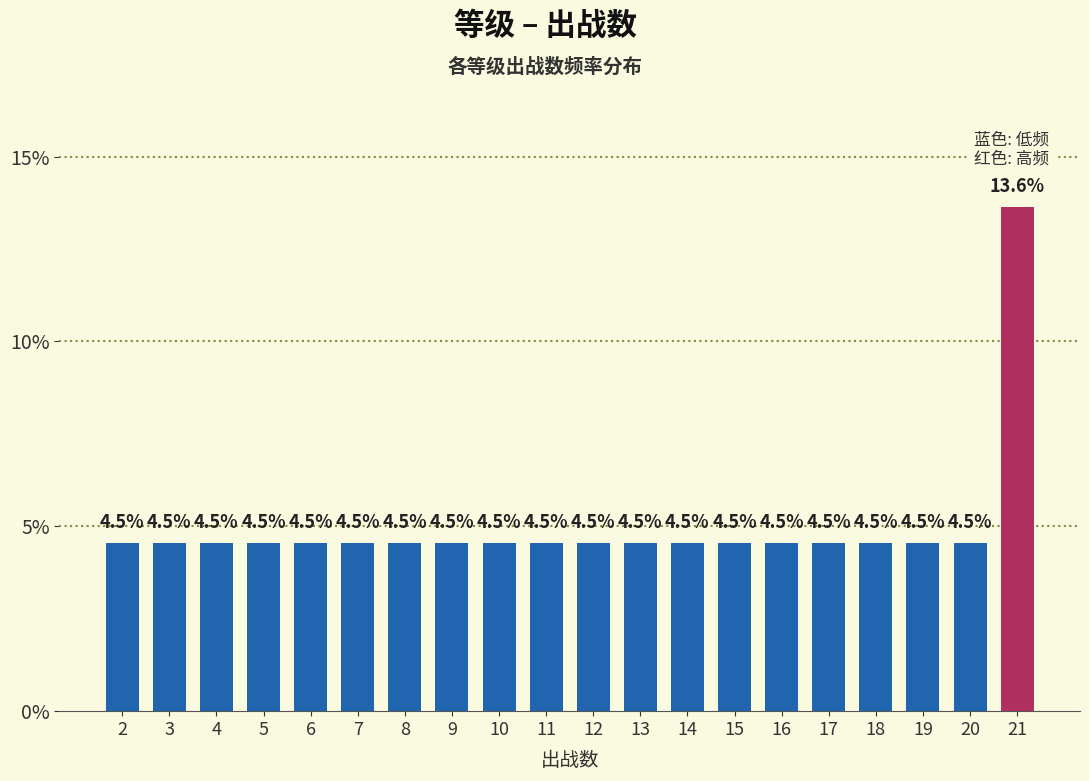

Reading left to right, what are all the values shown in this chart?

2=4.5	3=4.5	4=4.5	5=4.5	6=4.5	7=4.5	8=4.5	9=4.5	10=4.5	11=4.5	12=4.5	13=4.5	14=4.5	15=4.5	16=4.5	17=4.5	18=4.5	19=4.5	20=4.5	21=13.6